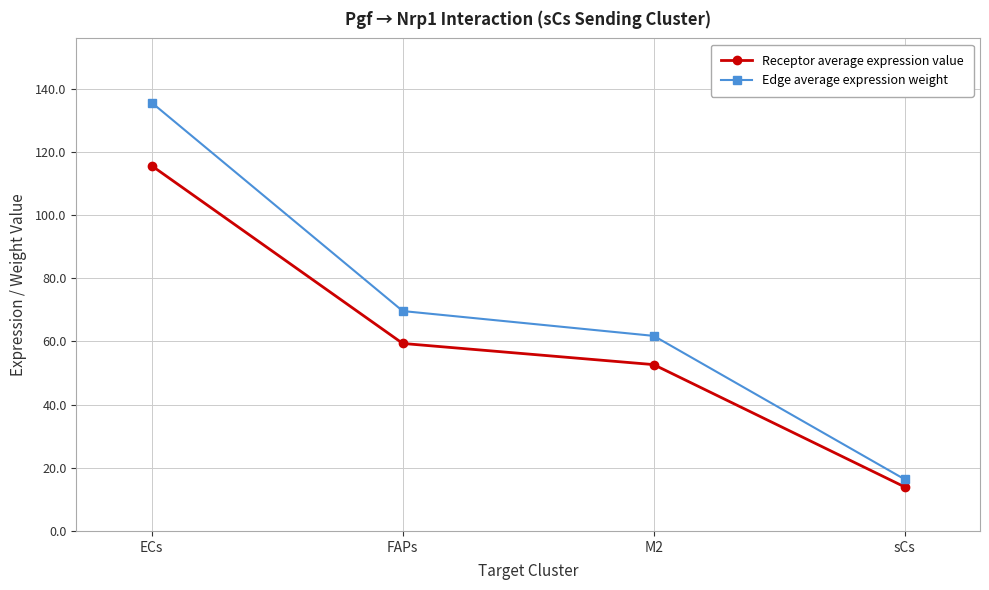

How many data points in Receptor average expression value are less than 59?

2